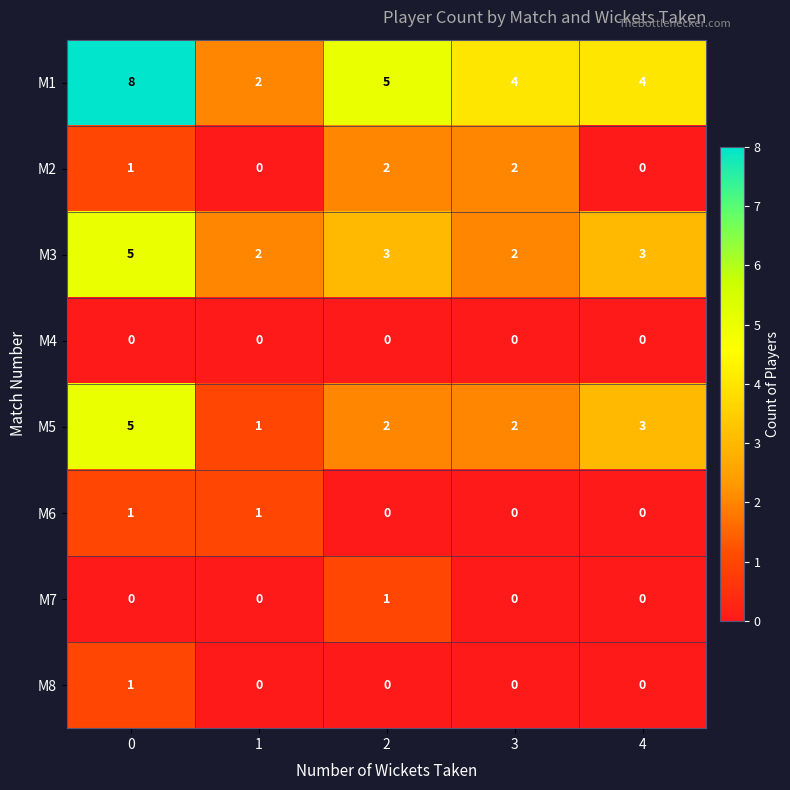

What is the difference between the highest and lowest values at 0?

8